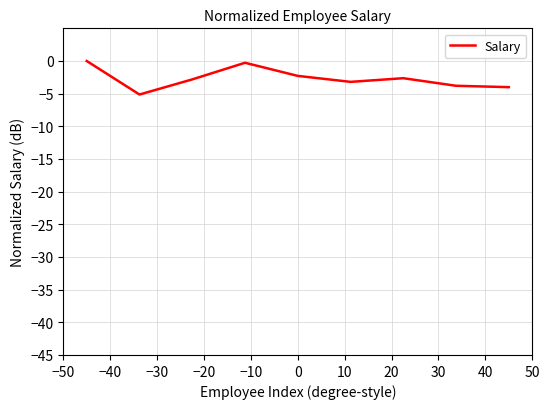

What is the difference between the second highest and second lowest values?

3.7